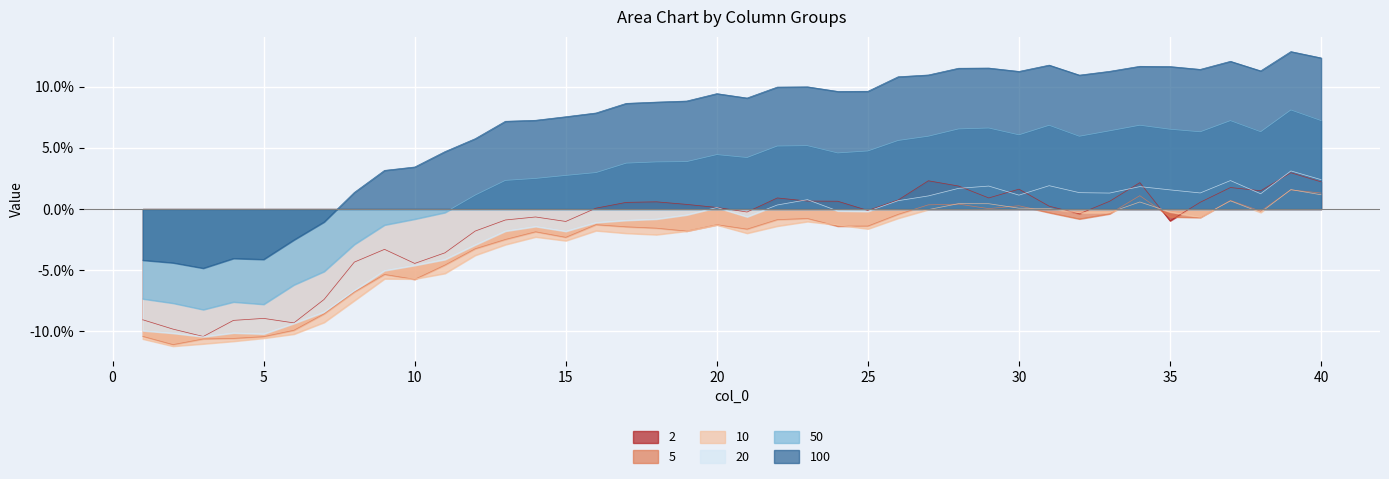

At which category does 100 reach its first local valley?

3